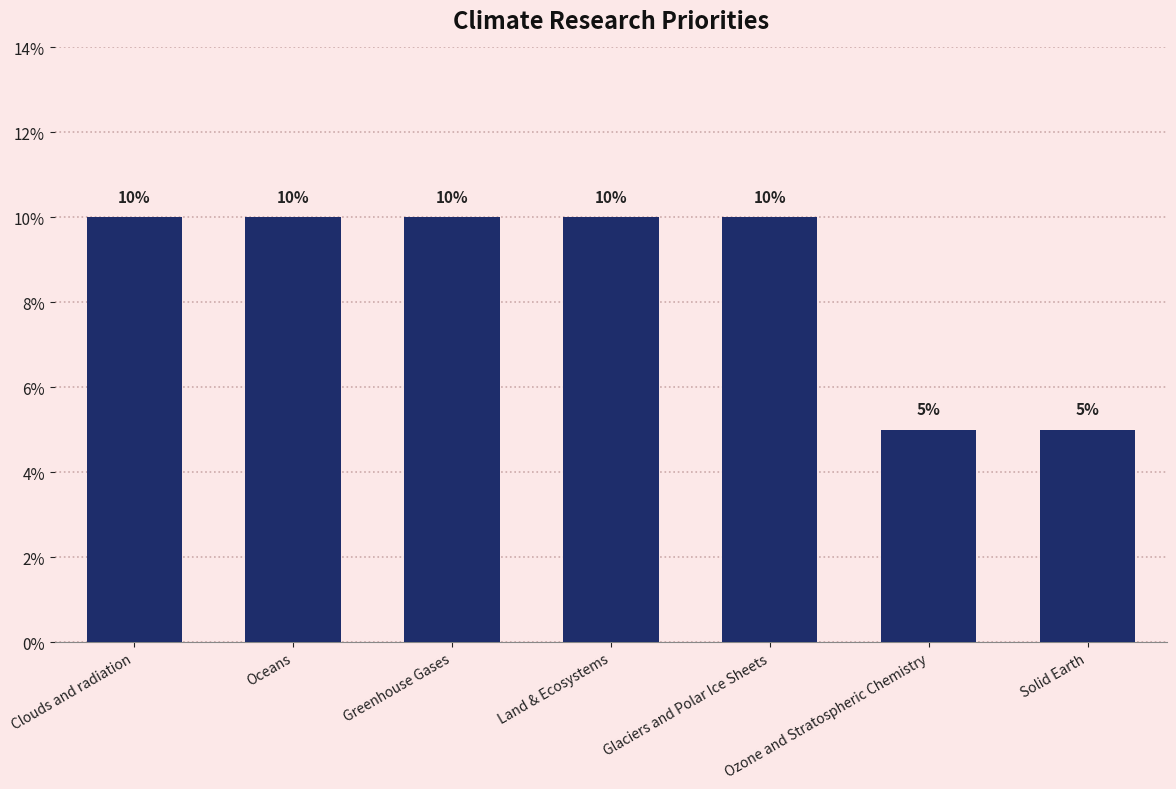

Does the chart contain any negative values?

No